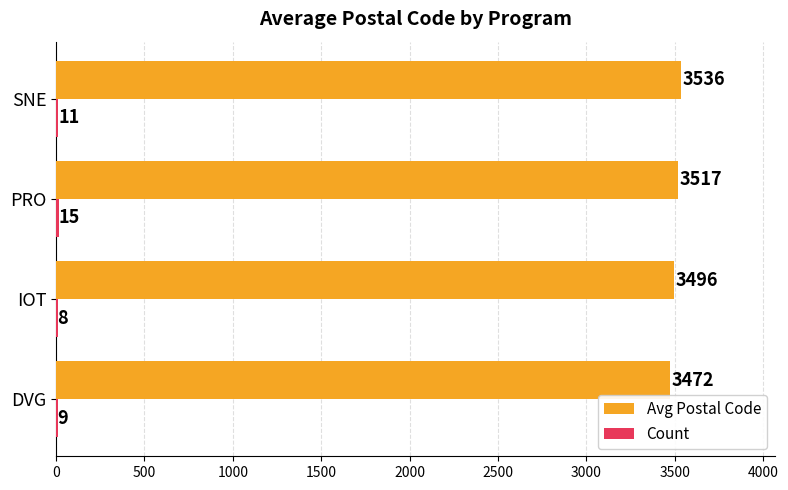

Which label corresponds to the largest value in the chart?

SNE